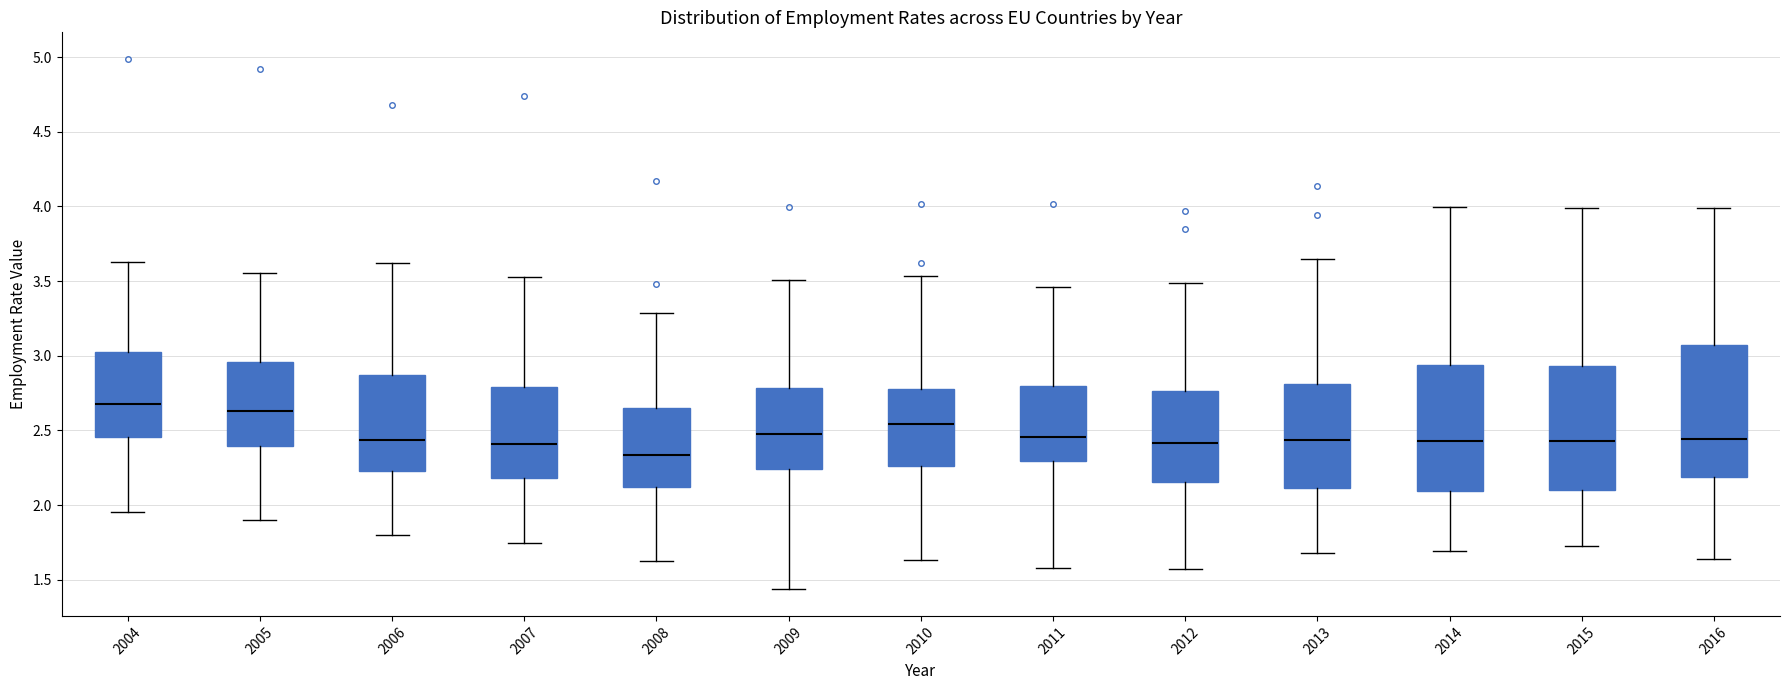

Reading left to right, transcribe this box plot: for each box, give where its median line is, the range the box spans, and where its two whiskers end, as read against the y-axis. The values are not printed on the chart, so give them approximately, as read against the axis.

2004: median 2.70, box 2.45 to 3.05, whiskers 1.95 to 3.65
2005: median 2.65, box 2.40 to 2.95, whiskers 1.90 to 3.55
2006: median 2.45, box 2.25 to 2.85, whiskers 1.80 to 3.60
2007: median 2.40, box 2.20 to 2.80, whiskers 1.75 to 3.55
2008: median 2.35, box 2.10 to 2.65, whiskers 1.65 to 3.30
2009: median 2.45, box 2.25 to 2.80, whiskers 1.45 to 3.50
2010: median 2.55, box 2.25 to 2.75, whiskers 1.65 to 3.55
2011: median 2.45, box 2.30 to 2.80, whiskers 1.60 to 3.45
2012: median 2.40, box 2.15 to 2.75, whiskers 1.55 to 3.50
2013: median 2.45, box 2.10 to 2.80, whiskers 1.70 to 3.65
2014: median 2.45, box 2.10 to 2.95, whiskers 1.70 to 4.00
2015: median 2.45, box 2.10 to 2.95, whiskers 1.75 to 4.00
2016: median 2.45, box 2.20 to 3.05, whiskers 1.65 to 4.00